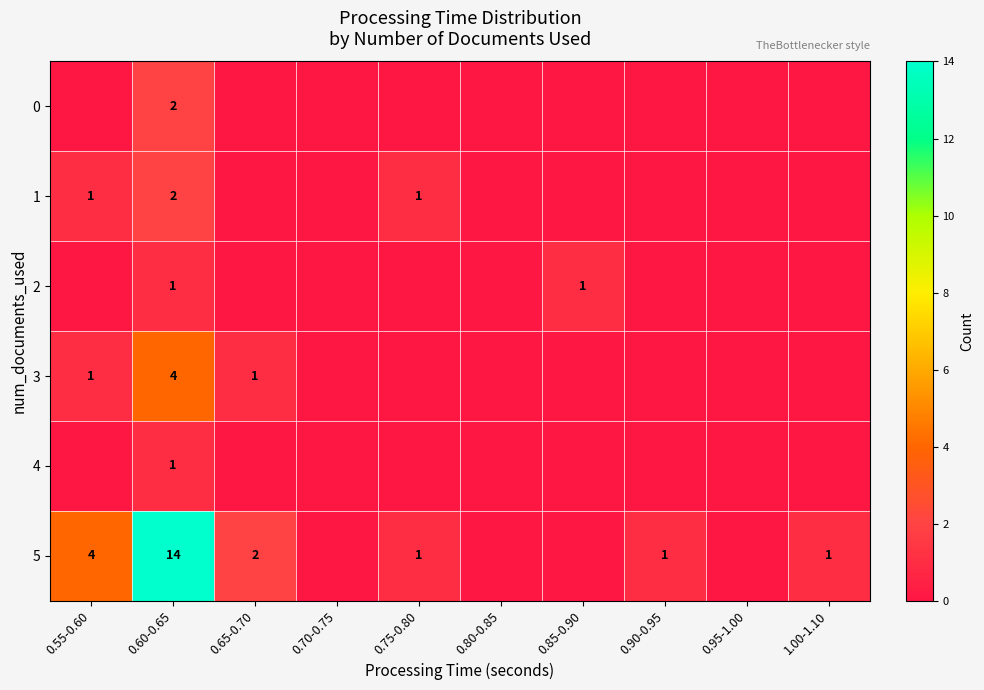

Is it true that 5 equals 3 at 0.65-0.70?

False